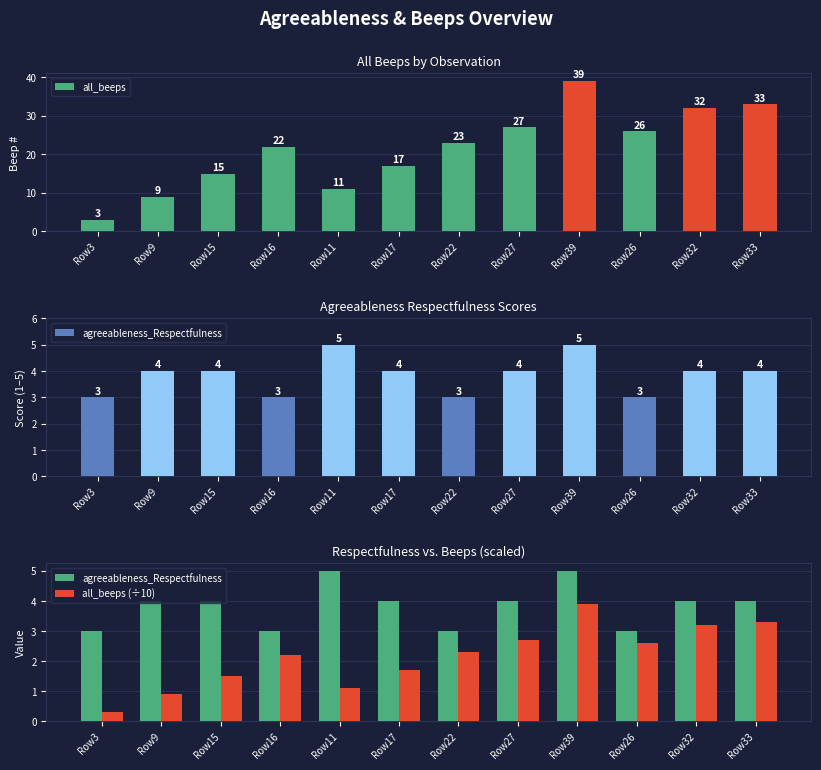

Count the number of categories in the chart.

12